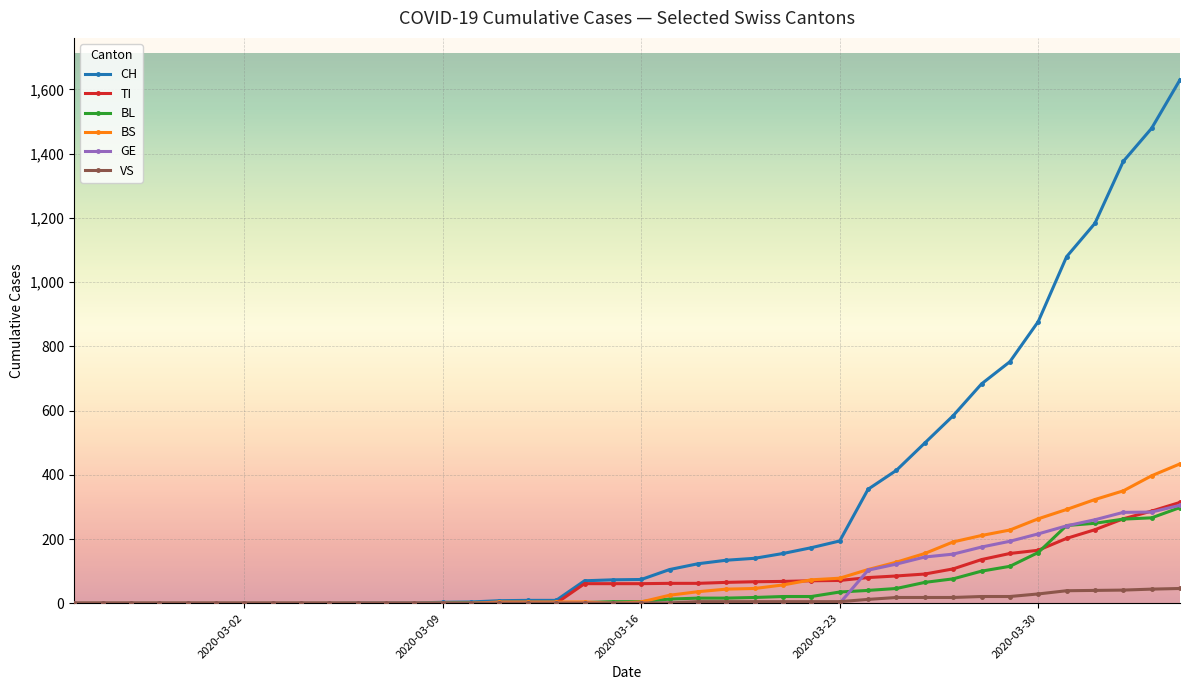

At how many categories does at least one series exceed 1228?

3